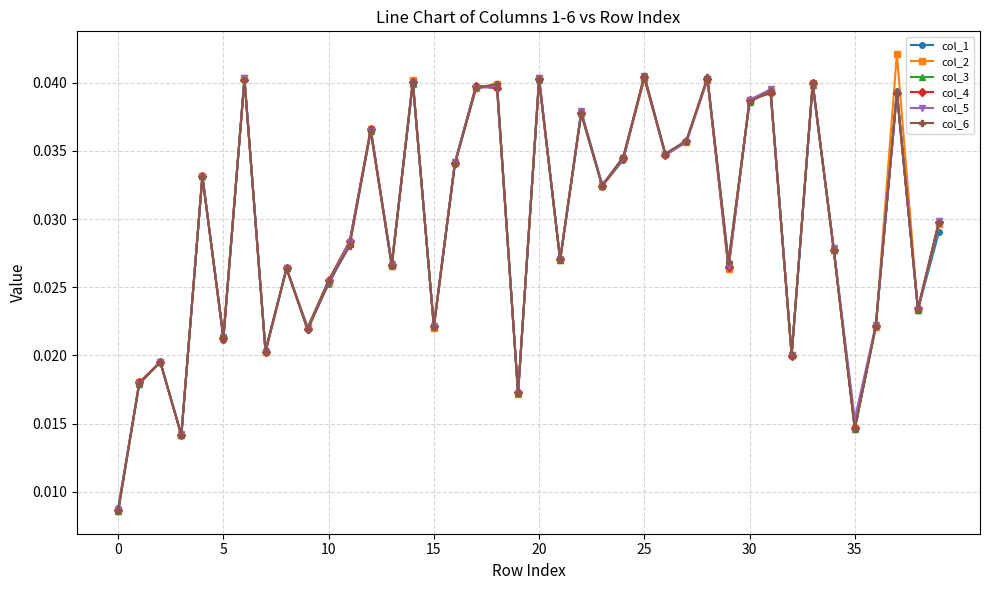

Which series has the largest range (max minus min)?

col_2